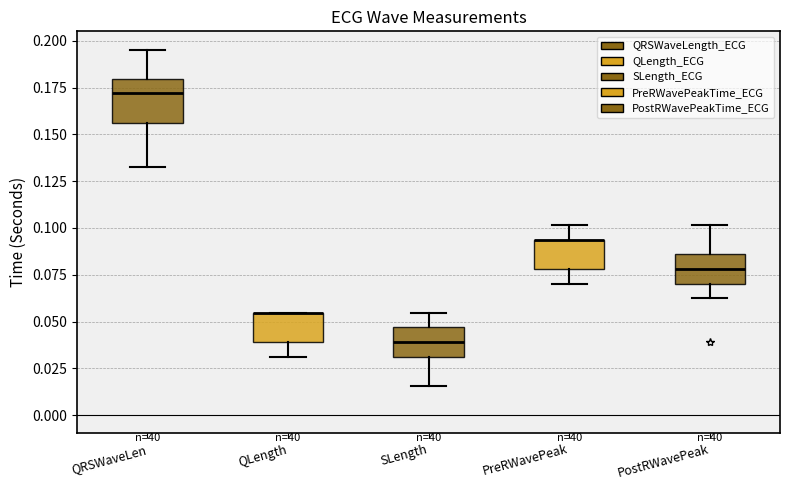

Where is the lower edge of the box for QLength on the y-axis? The values are not printed on the chart, so give them approximately, as read against the axis.

0.040